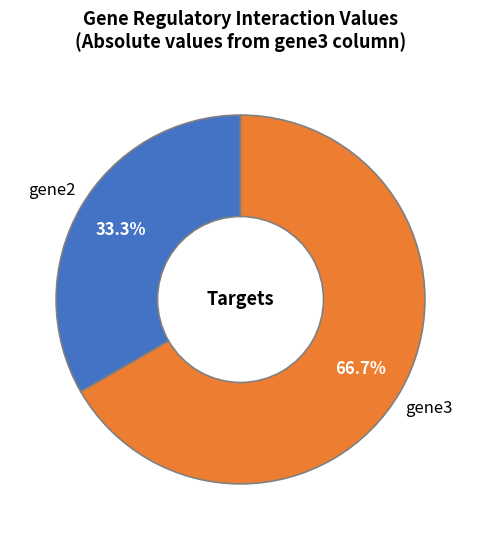

Which slice is the largest?

gene3